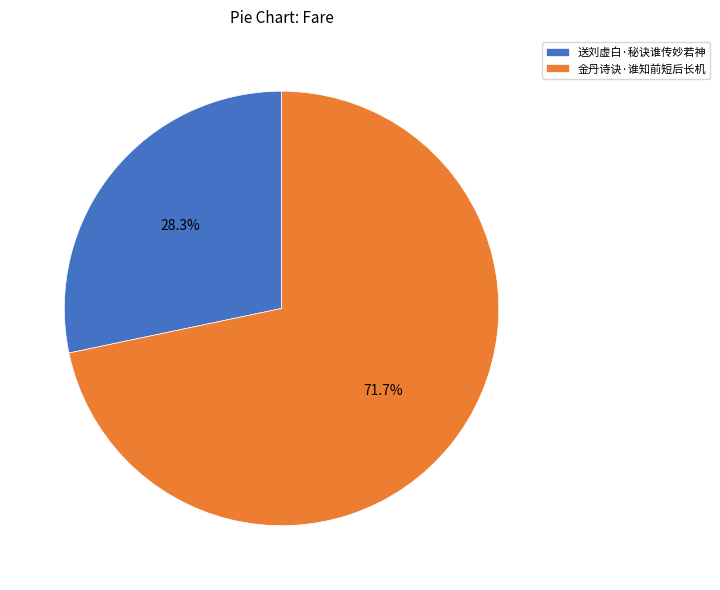

To the nearest percent, what portion does 送刘虚白·秘诀谁传妙若神 represent?

28%